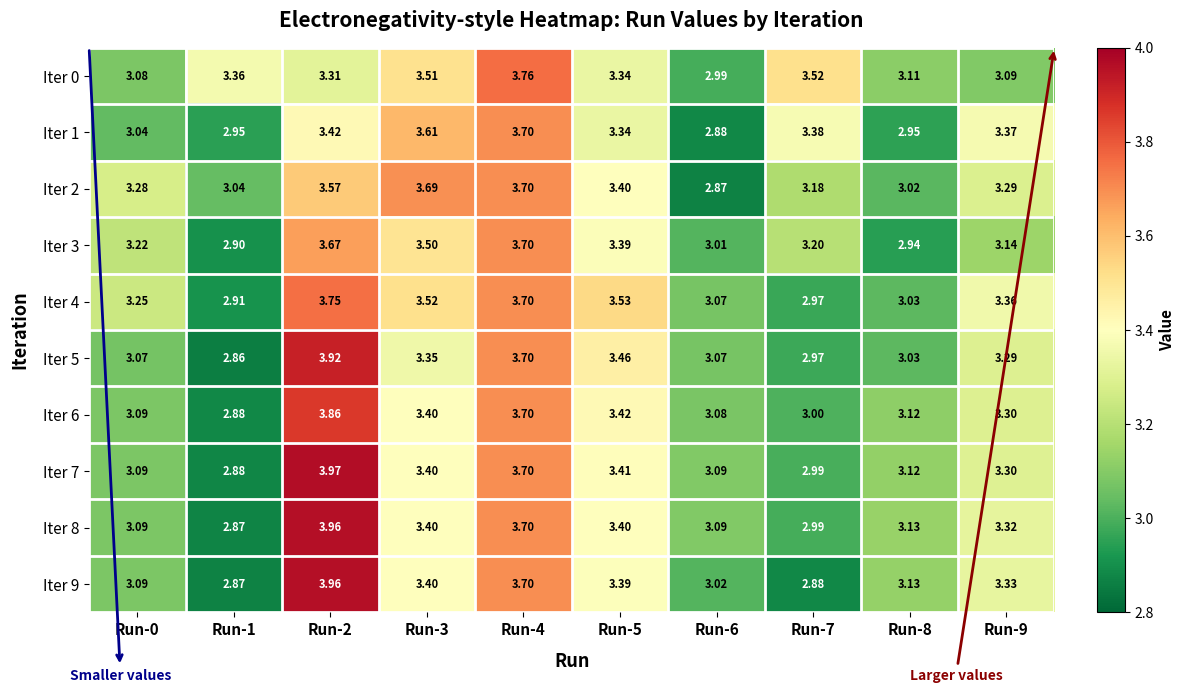

Is the value of Iter 7 at Run-6 greater than the value of Iter 9 at Run-1?

Yes